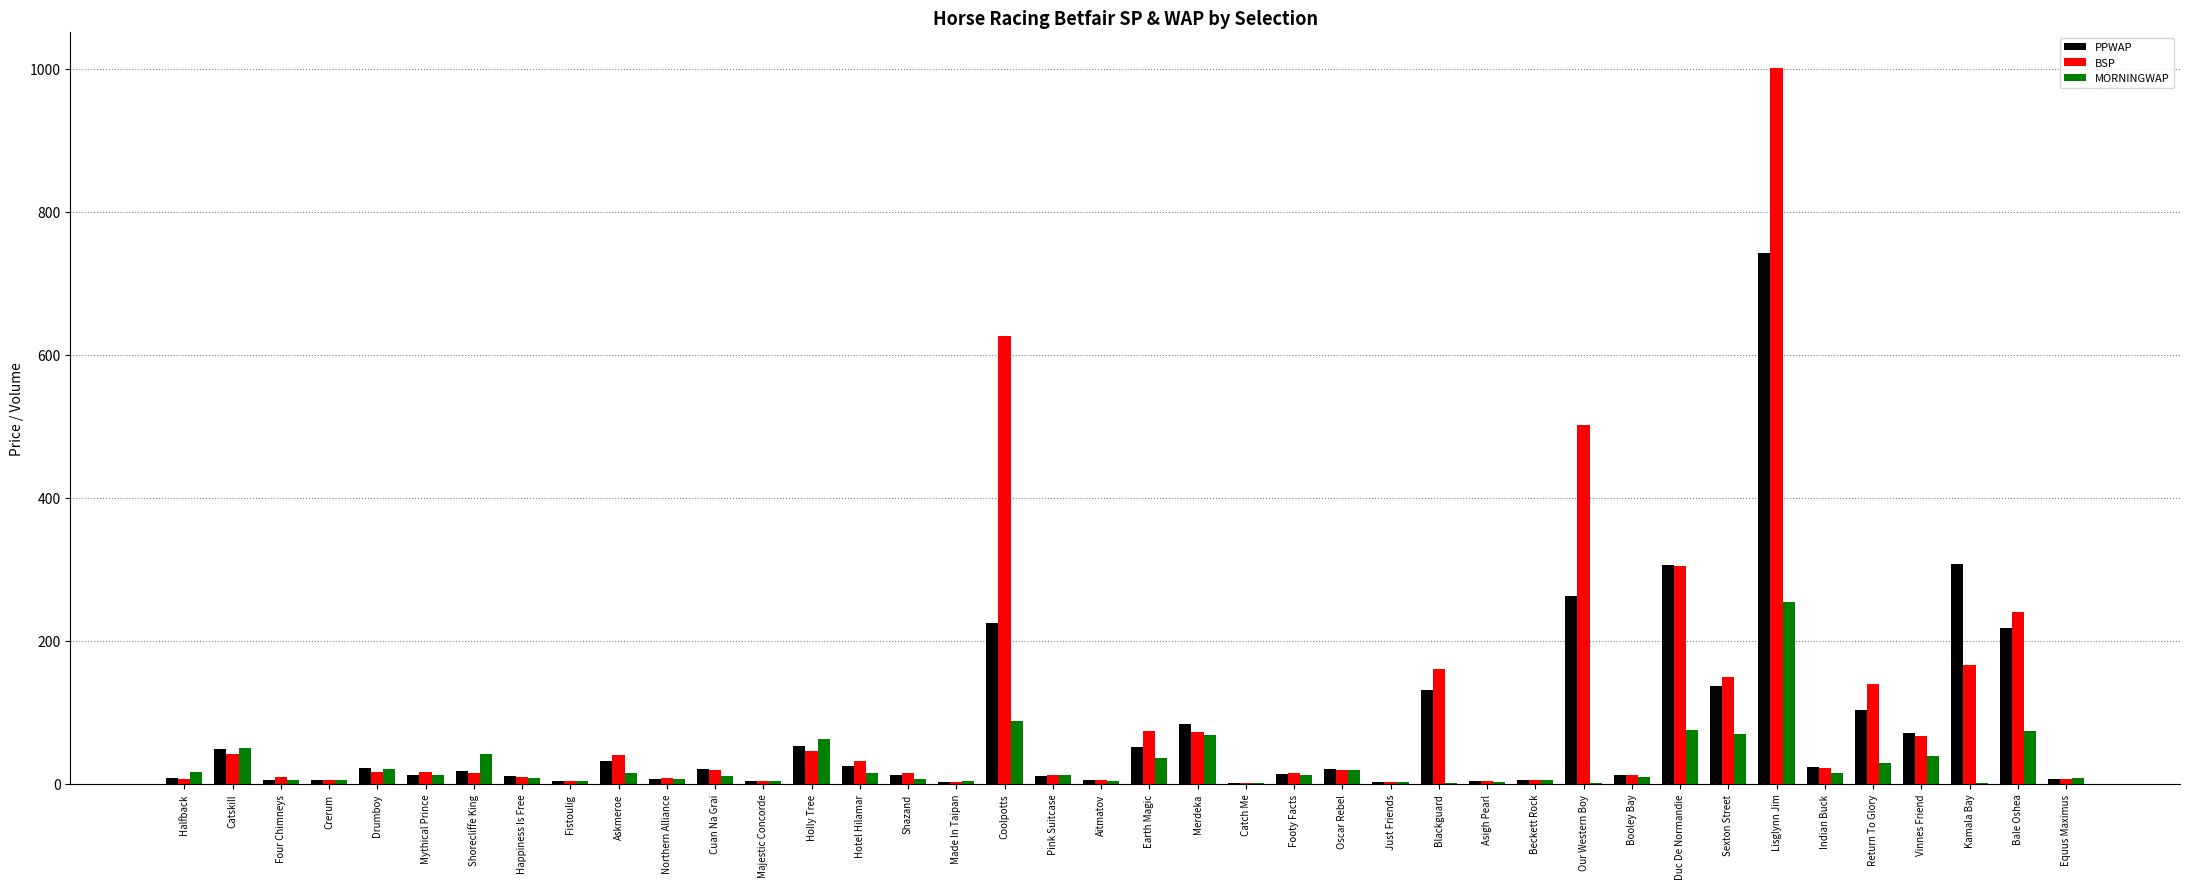

What is the difference between the BSP values at Halfback and Footy Facts?

7.6